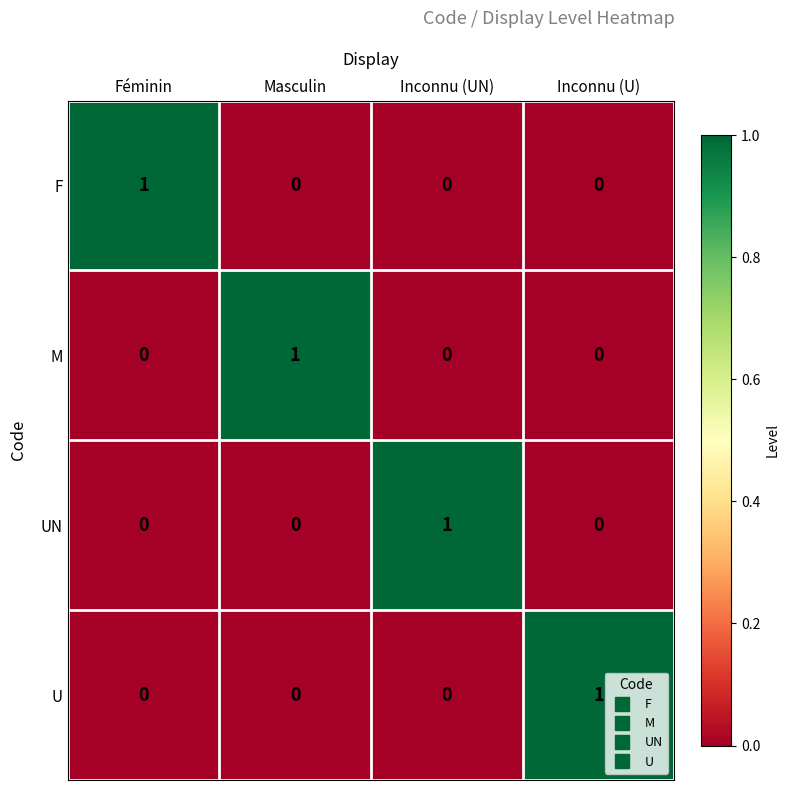

Count the U values in the range 0 to 1.

4